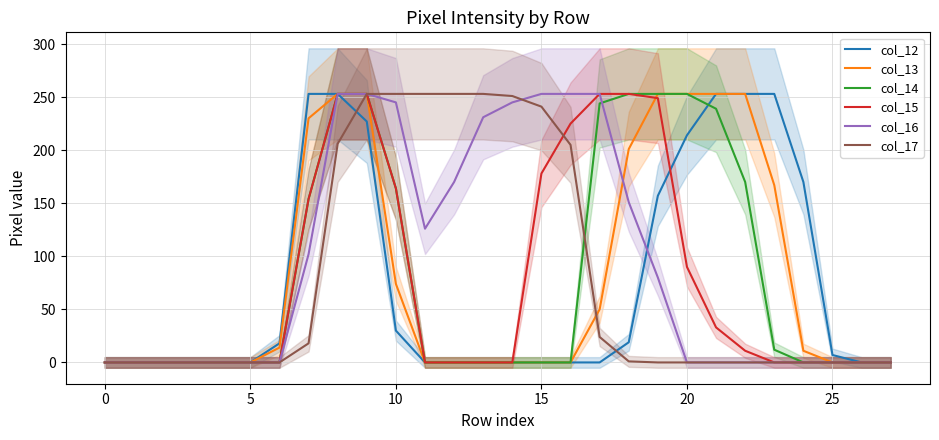

What is the sum of all col_12 values?

2107